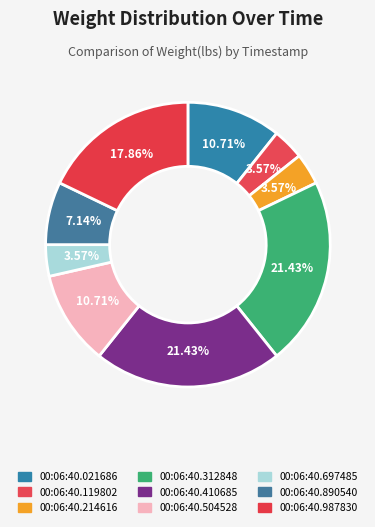

To the nearest percent, what is the difference between the largest and smallest slice percentages?

18%